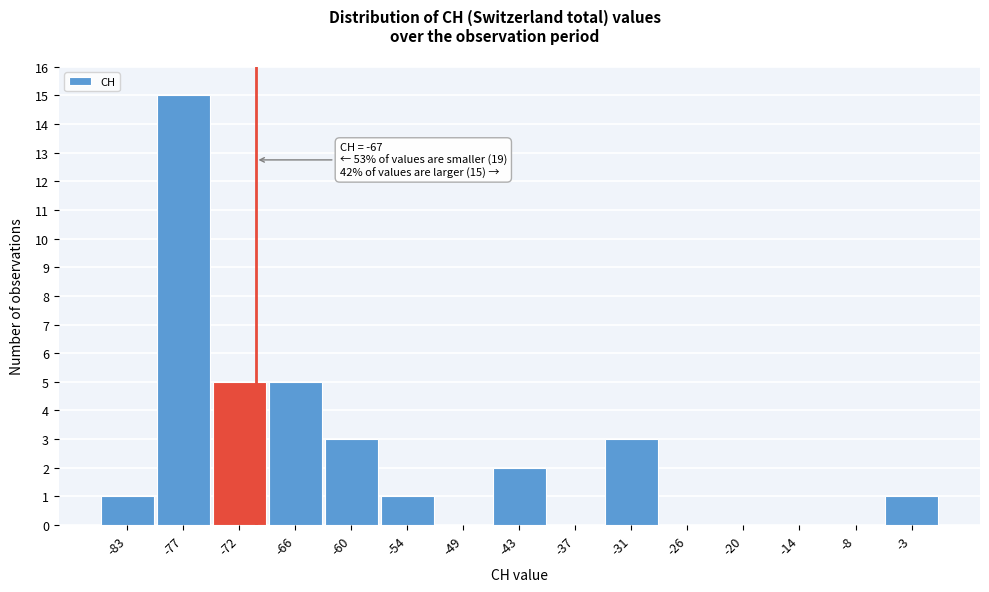

Reading left to right, what are all the values shown in this chart?

-83=1	-77=15	-72=5	-66=5	-60=3	-54=1	-49=0	-43=2	-37=0	-31=3	-26=0	-20=0	-14=0	-8=0	-3=1